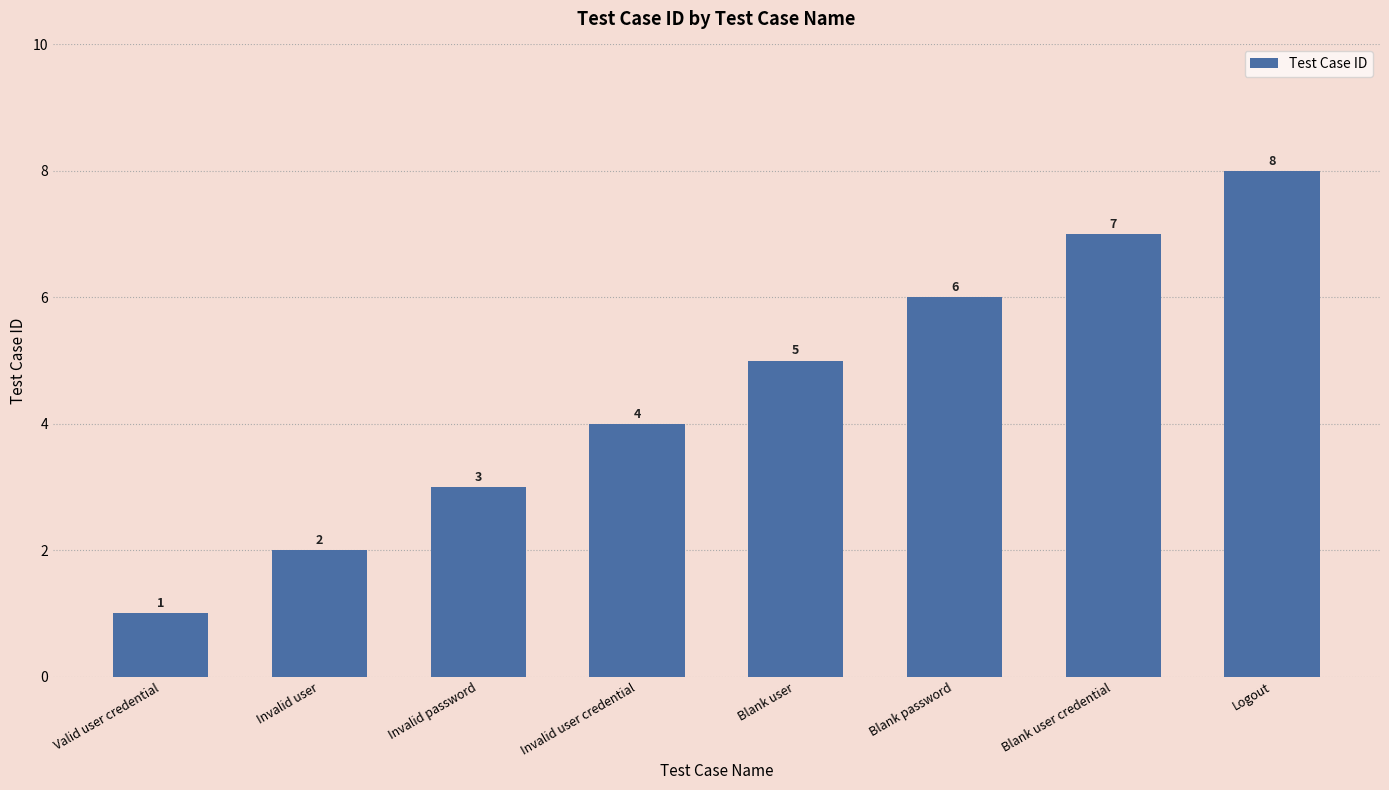

How many bars are there in total?

8